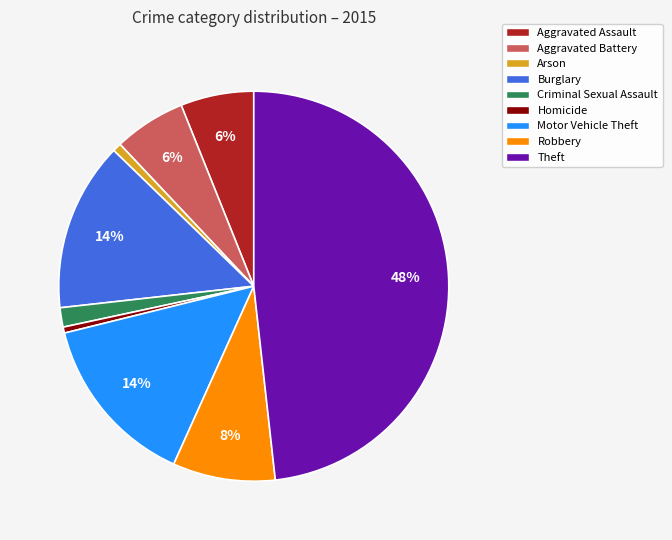

Is it true that Theft is 42% of the pie?

False